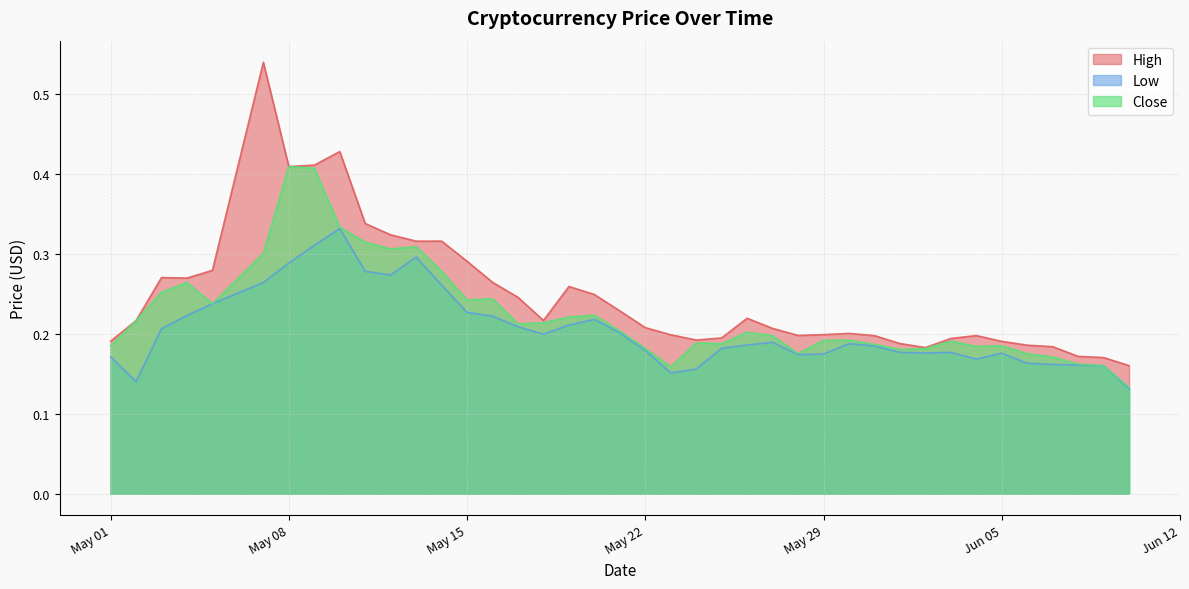

The value of Close at 2018-05-30 is 0.2. True or false?

True